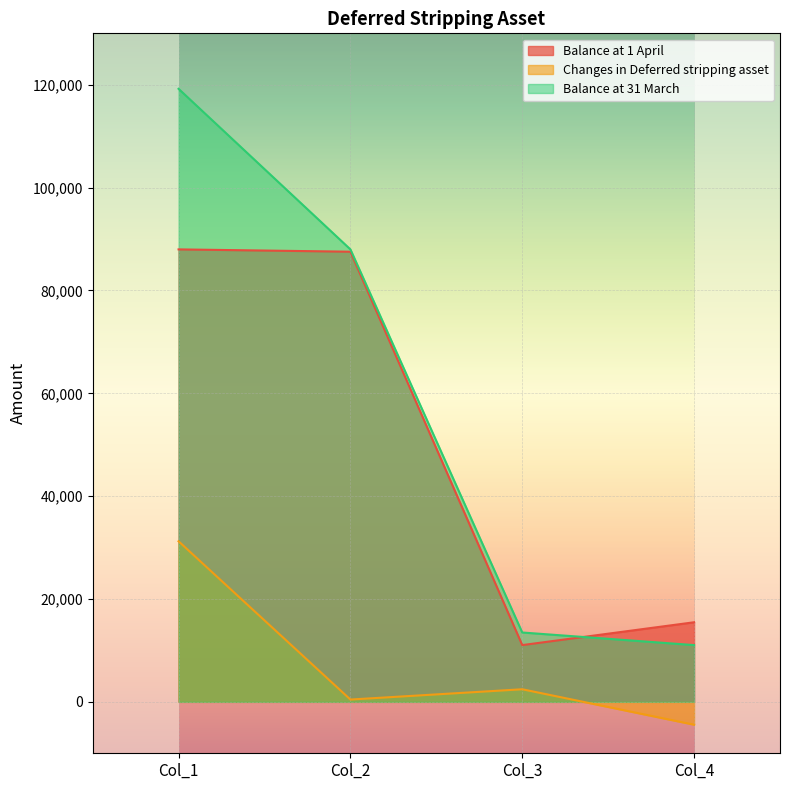

How many values in the Balance at 31 March series are below 87986?

2